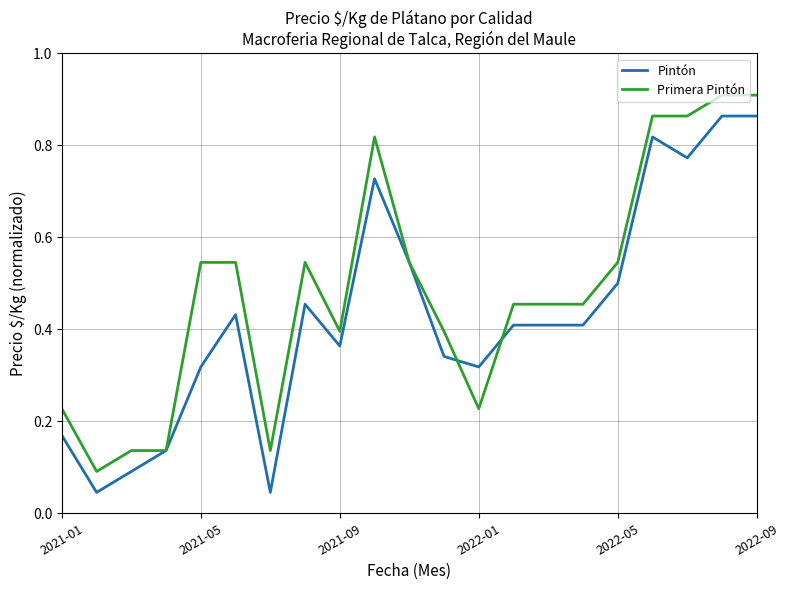

Rank the series by their maximum value, from lowest to highest.

Pintón, Primera Pintón